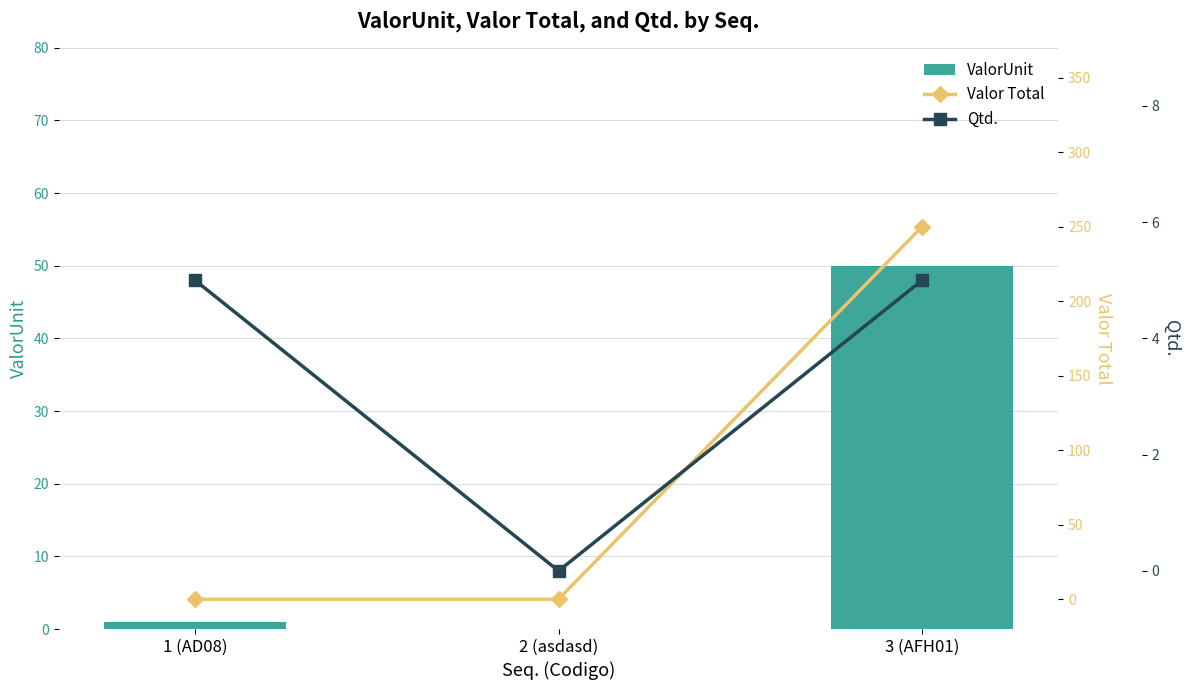

True or false: ValorUnit has a value of 2 at 1 (AD08).

False